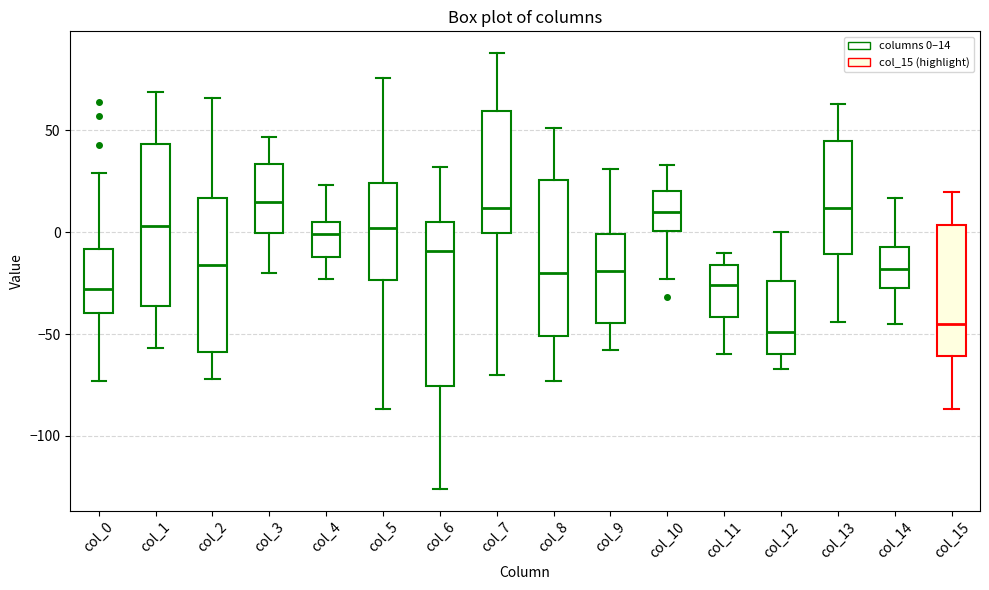

Reading left to right, transcribe this box plot: for each box, give where its median line is, the range the box spans, and where its two whiskers end, as read against the y-axis. The values are not printed on the chart, so give them approximately, as read against the axis.

col_0: median -30, box -40 to -10, whiskers -75 to 30
col_1: median 5, box -35 to 45, whiskers -55 to 70
col_2: median -15, box -60 to 15, whiskers -70 to 65
col_3: median 15, box 0 to 35, whiskers -20 to 45
col_4: median 0, box -10 to 5, whiskers -25 to 25
col_5: median 0, box -25 to 25, whiskers -85 to 75
col_6: median -10, box -75 to 5, whiskers -125 to 30
col_7: median 10, box 0 to 60, whiskers -70 to 90
col_8: median -20, box -50 to 25, whiskers -75 to 50
col_9: median -20, box -45 to 0, whiskers -60 to 30
col_10: median 10, box 0 to 20, whiskers -25 to 35
col_11: median -25, box -40 to -15, whiskers -60 to -10
col_12: median -50, box -60 to -25, whiskers -65 to 0
col_13: median 10, box -10 to 45, whiskers -45 to 65
col_14: median -20, box -25 to -5, whiskers -45 to 15
col_15: median -45, box -60 to 5, whiskers -85 to 20